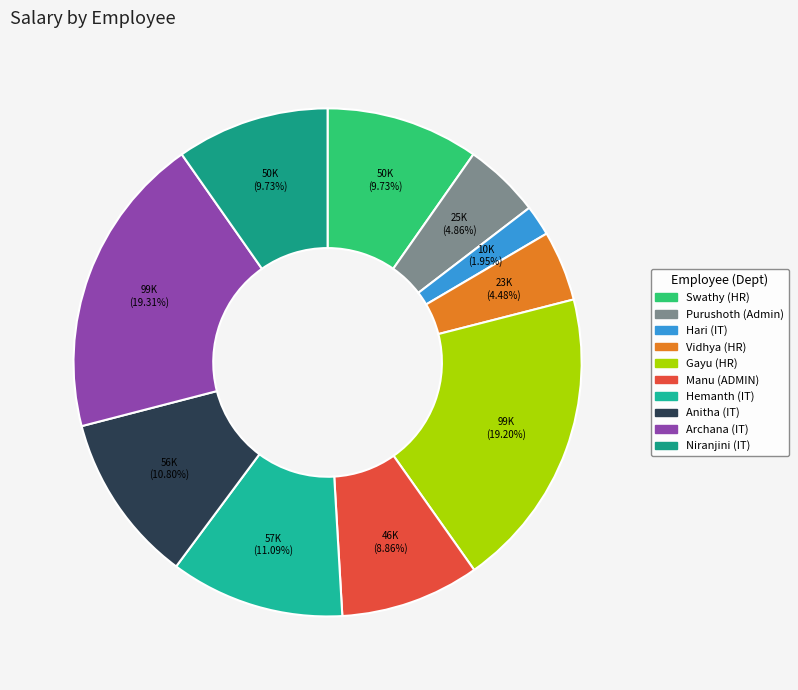

How many segments does this pie chart have?

10